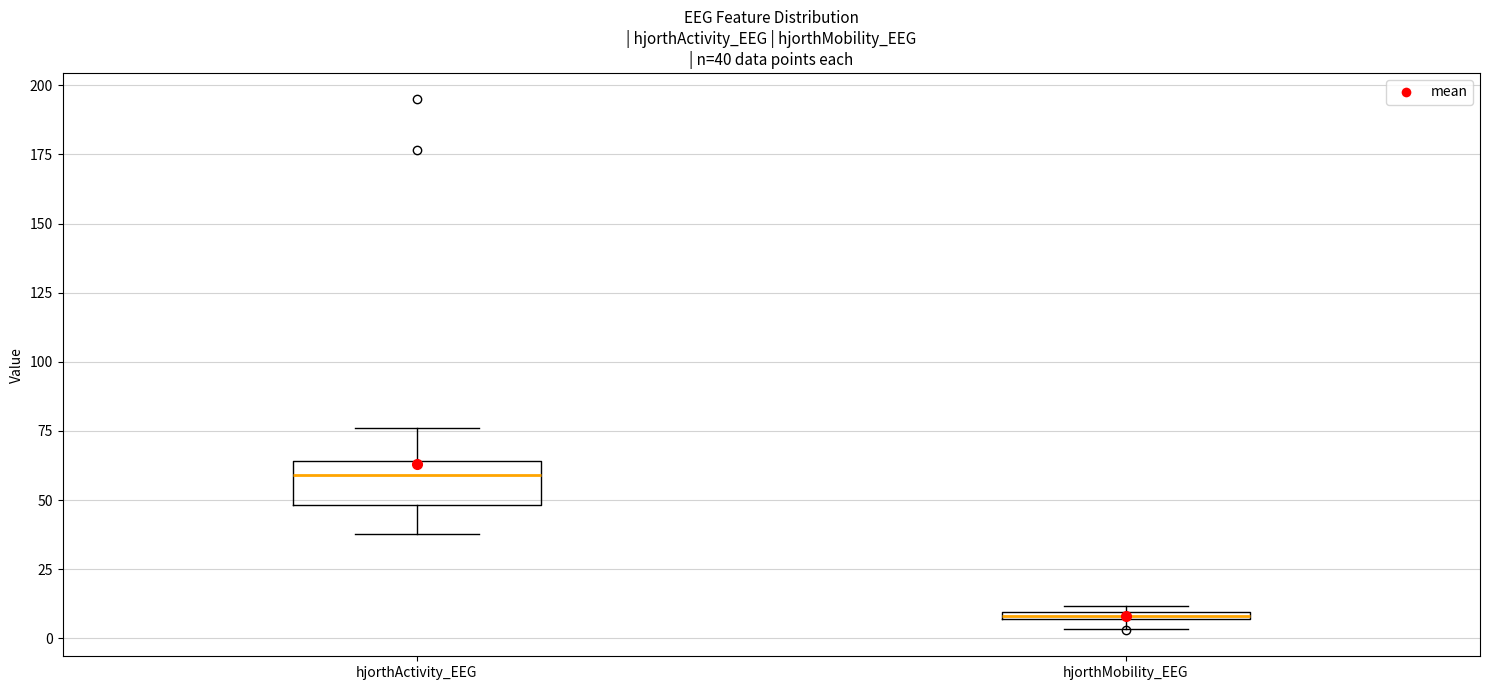

Comparing the boxes themselves (not the whiskers), which one is the tallest?

hjorthActivity_EEG